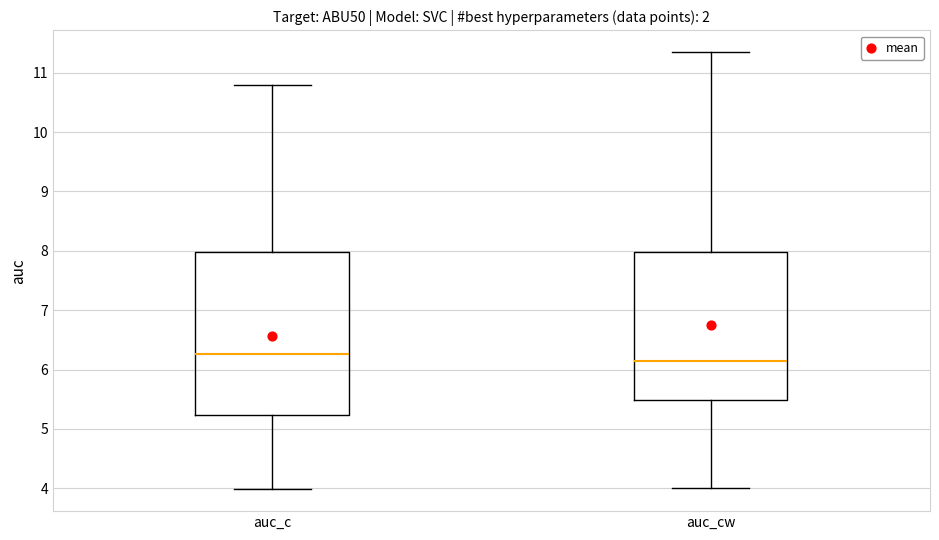

Comparing the boxes themselves (not the whiskers), which one is the tallest?

auc_c